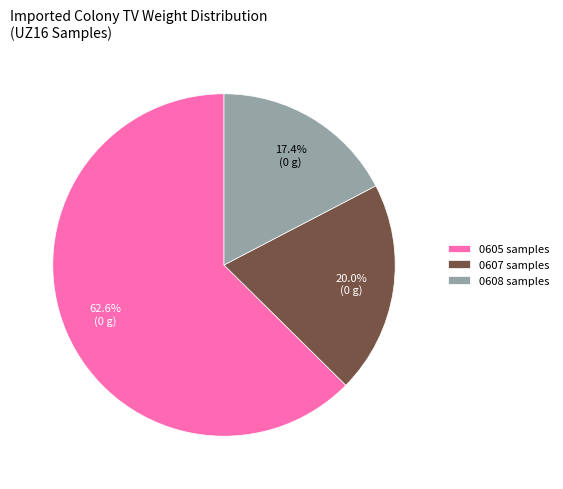

Does any single category account for the majority?

Yes